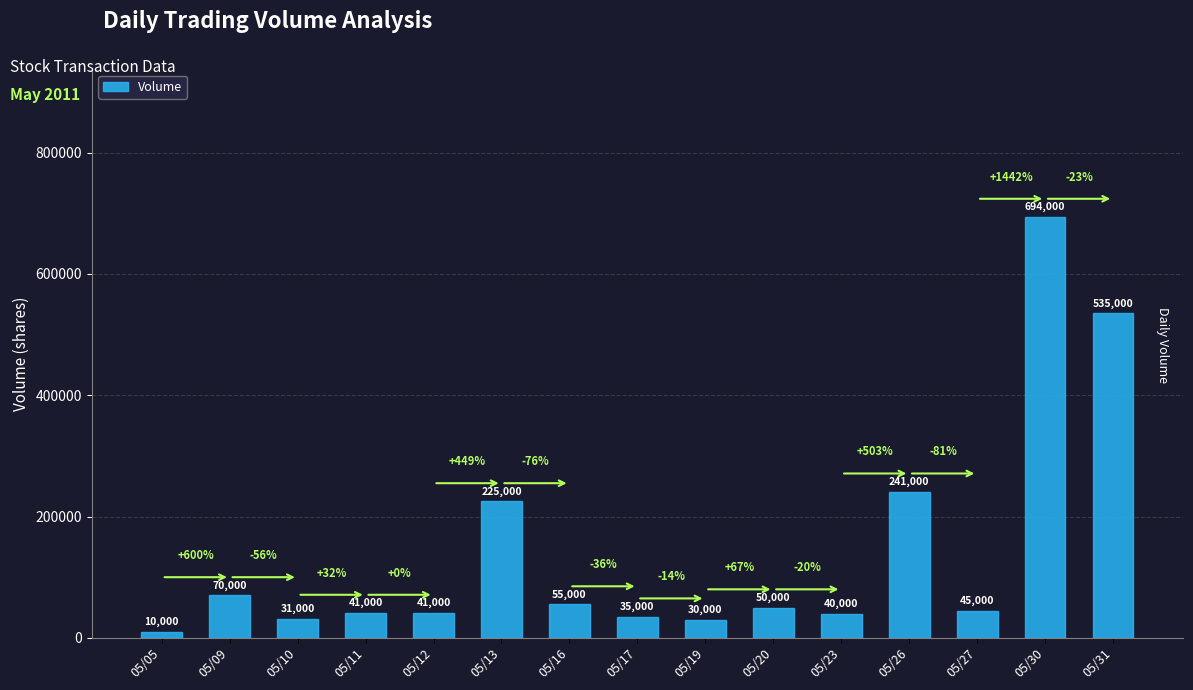

Reading left to right, list all the values displayed in this chart.

10000	70000	31000	41000	41000	225000	55000	35000	30000	50000	40000	241000	45000	694000	535000